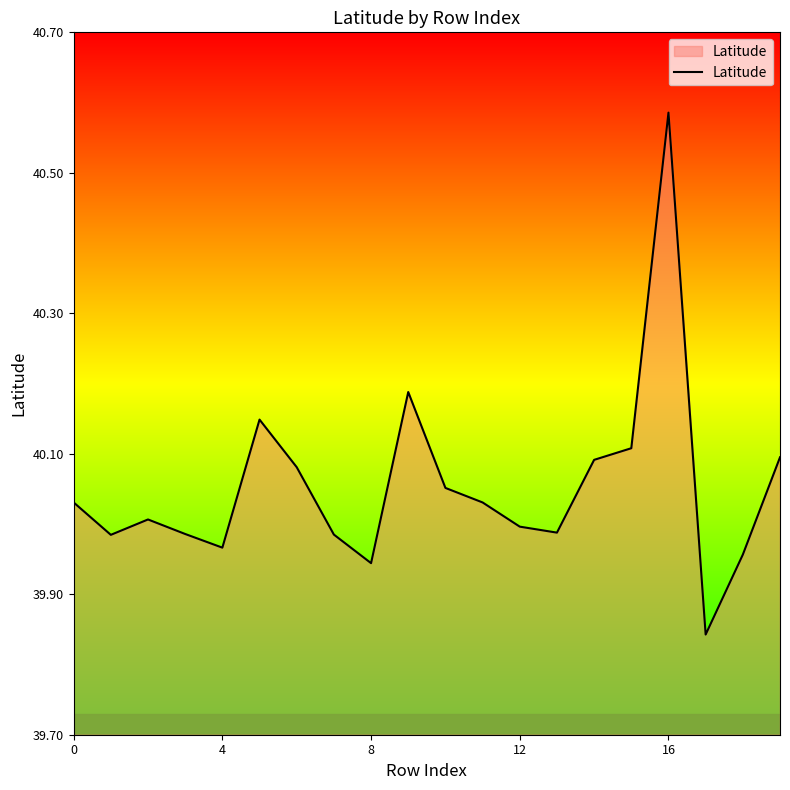

What is the difference between the maximum and minimum values?

0.7